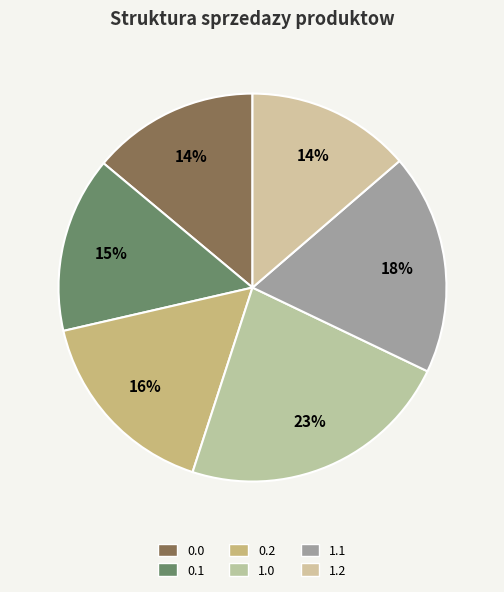

How many segments does this pie chart have?

6